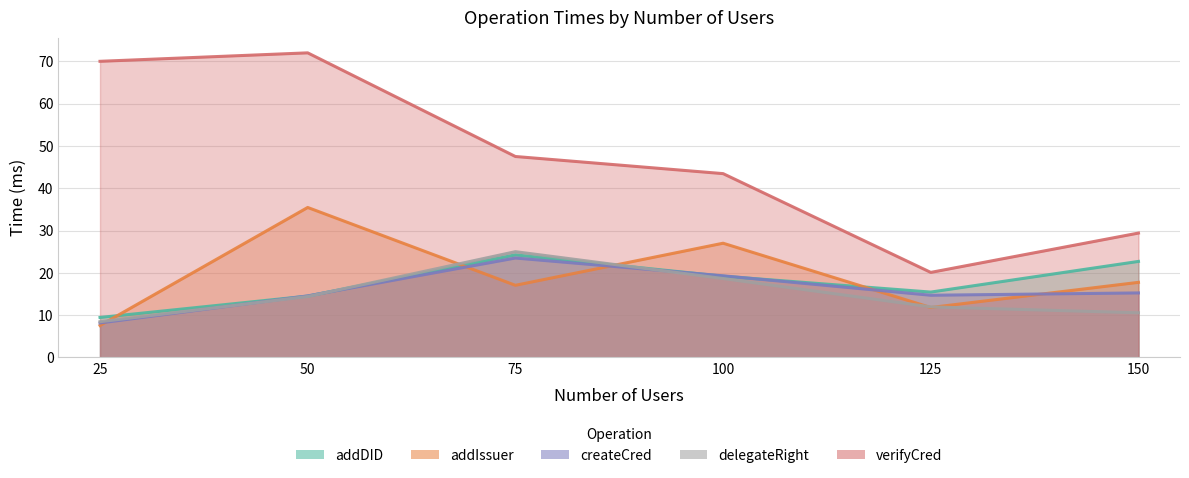

True or false: addDID and verifyCred cross at least once.

False